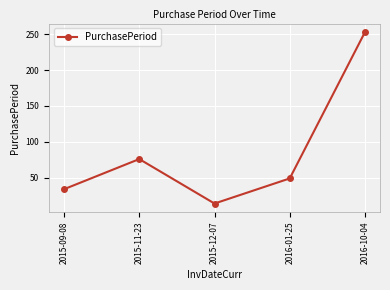

Reading right to left, extract all data points from this chart.

2016-10-04=253	2016-01-25=49	2015-12-07=14	2015-11-23=76	2015-09-08=34